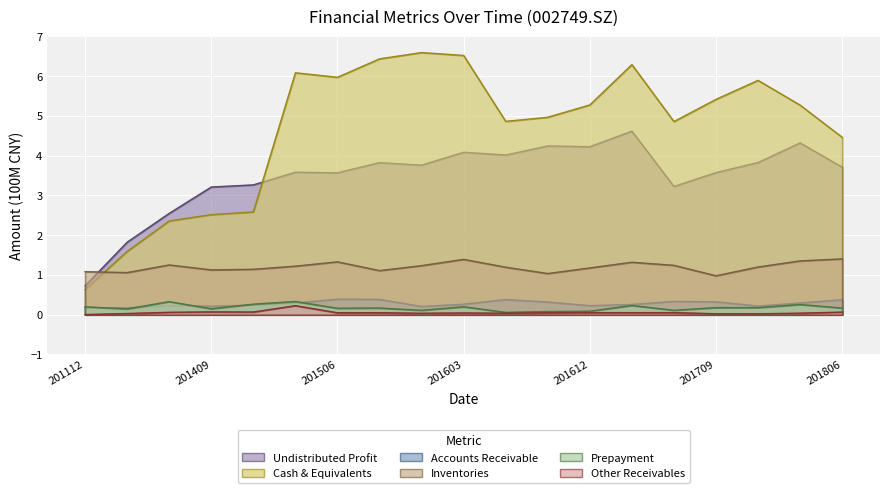

Reading left to right, list all the values displayed in this chart.

undistr_porfit: 0.7	1.8	2.5	3.2	3.3	3.6	3.6	3.8	3.8	4.1	4.0	4.2	4.2	4.6	3.2	3.6	3.8	4.3	3.7
money_cap: 0.6	1.6	2.4	2.5	2.6	6.1	6.0	6.4	6.6	6.5	4.9	5.0	5.3	6.3	4.9	5.4	5.9	5.3	4.5
accounts_receiv: 0.2	0.2	0.2	0.2	0.2	0.3	0.4	0.4	0.2	0.3	0.4	0.3	0.2	0.3	0.3	0.3	0.2	0.3	0.4
inventories: 1.1	1.1	1.3	1.1	1.1	1.2	1.3	1.1	1.2	1.4	1.2	1.0	1.2	1.3	1.2	1.0	1.2	1.4	1.4
prepayment: 0.2	0.1	0.3	0.1	0.3	0.3	0.2	0.2	0.1	0.2	0.1	0.1	0.1	0.2	0.1	0.2	0.2	0.3	0.2
oth_receiv: 0.0	0.0	0.1	0.1	0.1	0.2	0.0	0.0	0.0	0.0	0.0	0.0	0.1	0.1	0.1	0.0	0.0	0.0	0.1